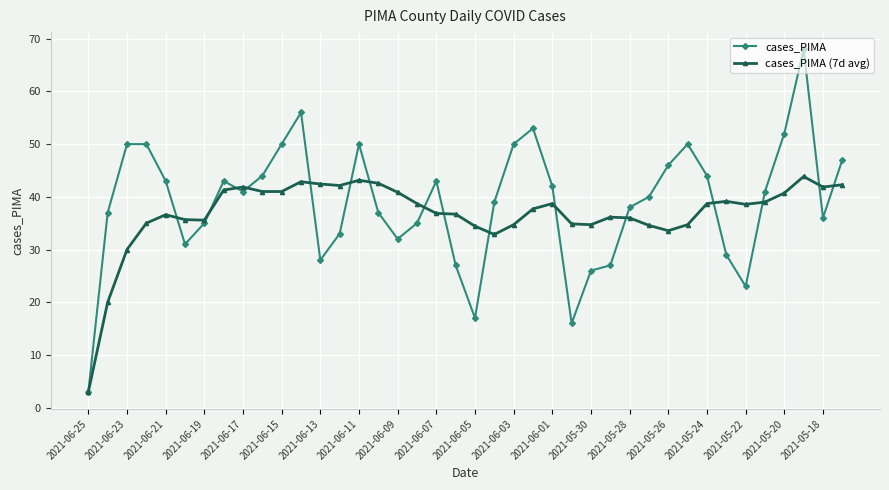

What is the maximum value for cases_PIMA?

68.0